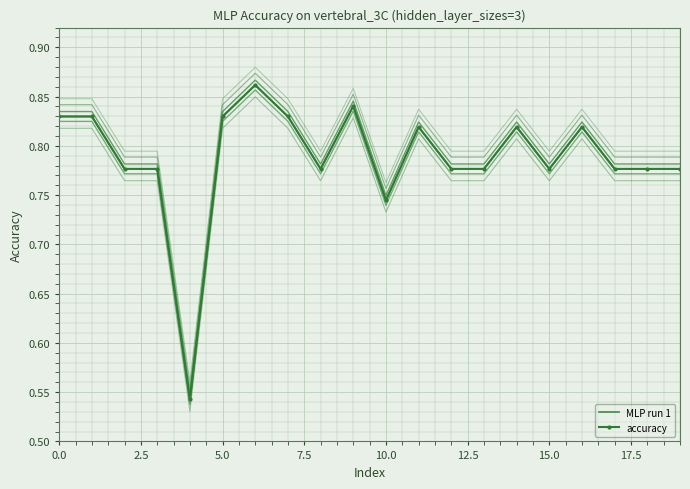

What is the difference between the maximum and minimum values in the MLP run 1 series?

0.3